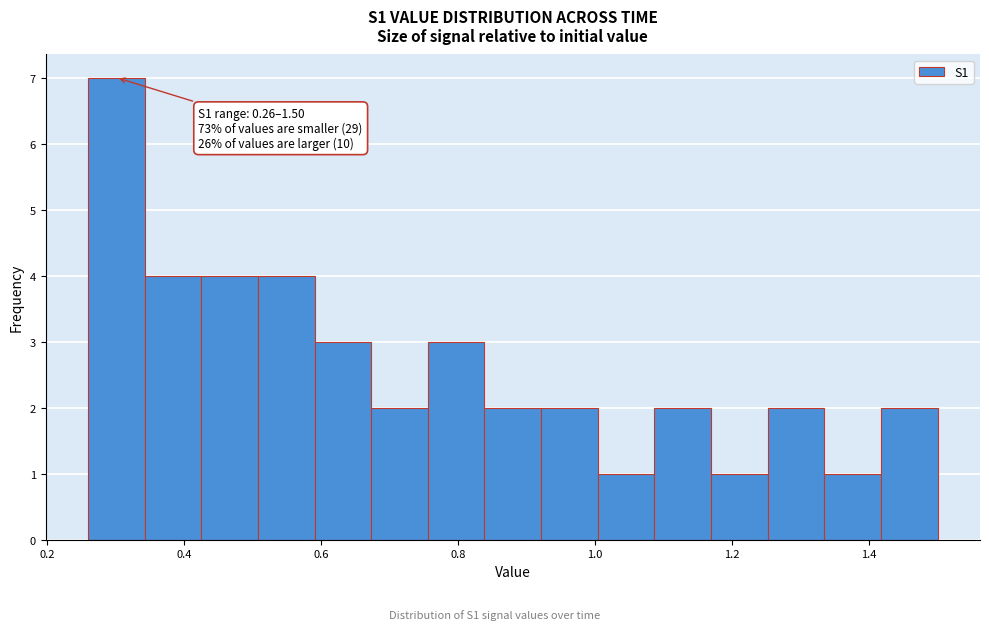

Which range on the x-axis has the tallest bar?

0.26 to 0.34